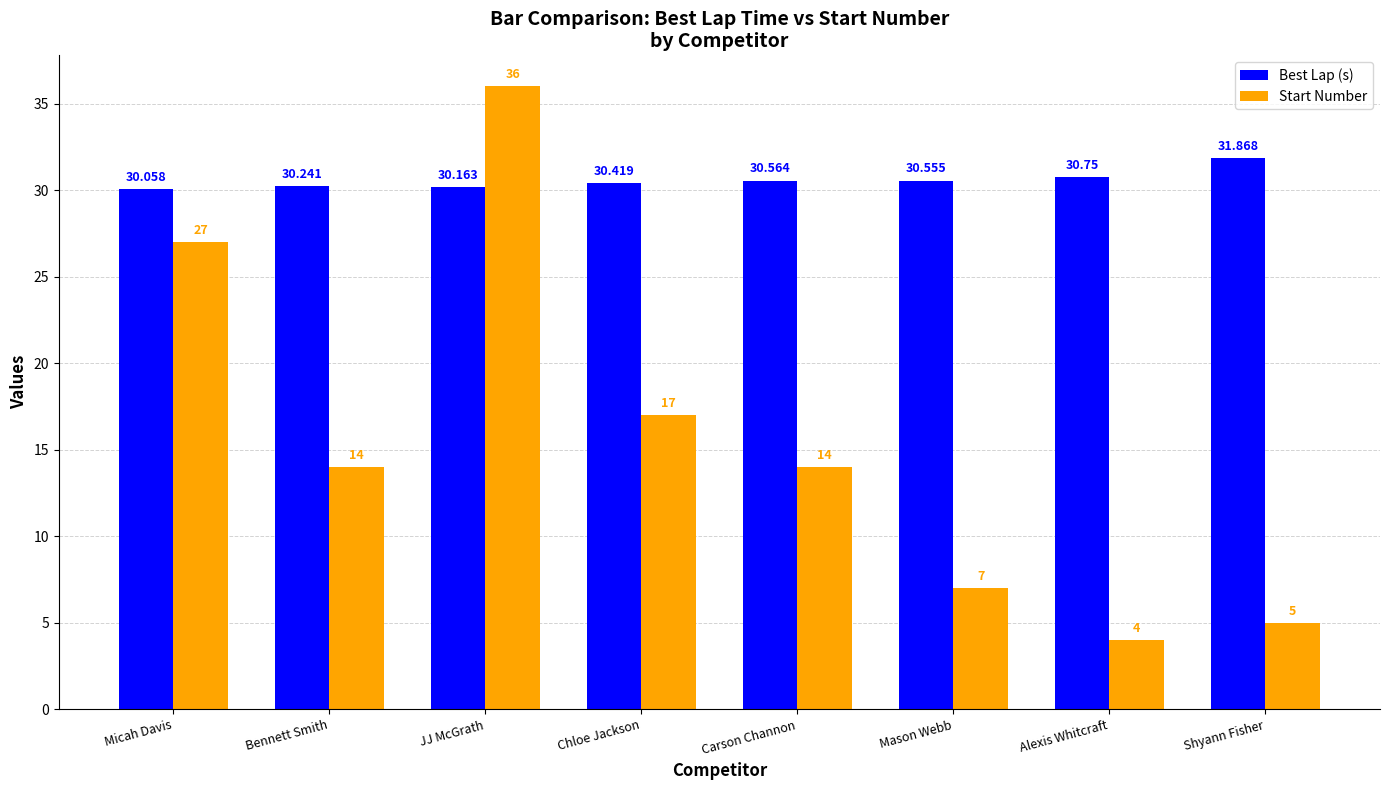

Reading left to right, list all the values displayed in this chart.

Best Lap (s): Micah Davis=30.1	Bennett Smith=30.2	JJ McGrath=30.2	Chloe Jackson=30.4	Carson Channon=30.6	Mason Webb=30.6	Alexis Whitcraft=30.8	Shyann Fisher=31.9
Start Number: Micah Davis=27.0	Bennett Smith=14.0	JJ McGrath=36.0	Chloe Jackson=17.0	Carson Channon=14.0	Mason Webb=7.0	Alexis Whitcraft=4.0	Shyann Fisher=5.0